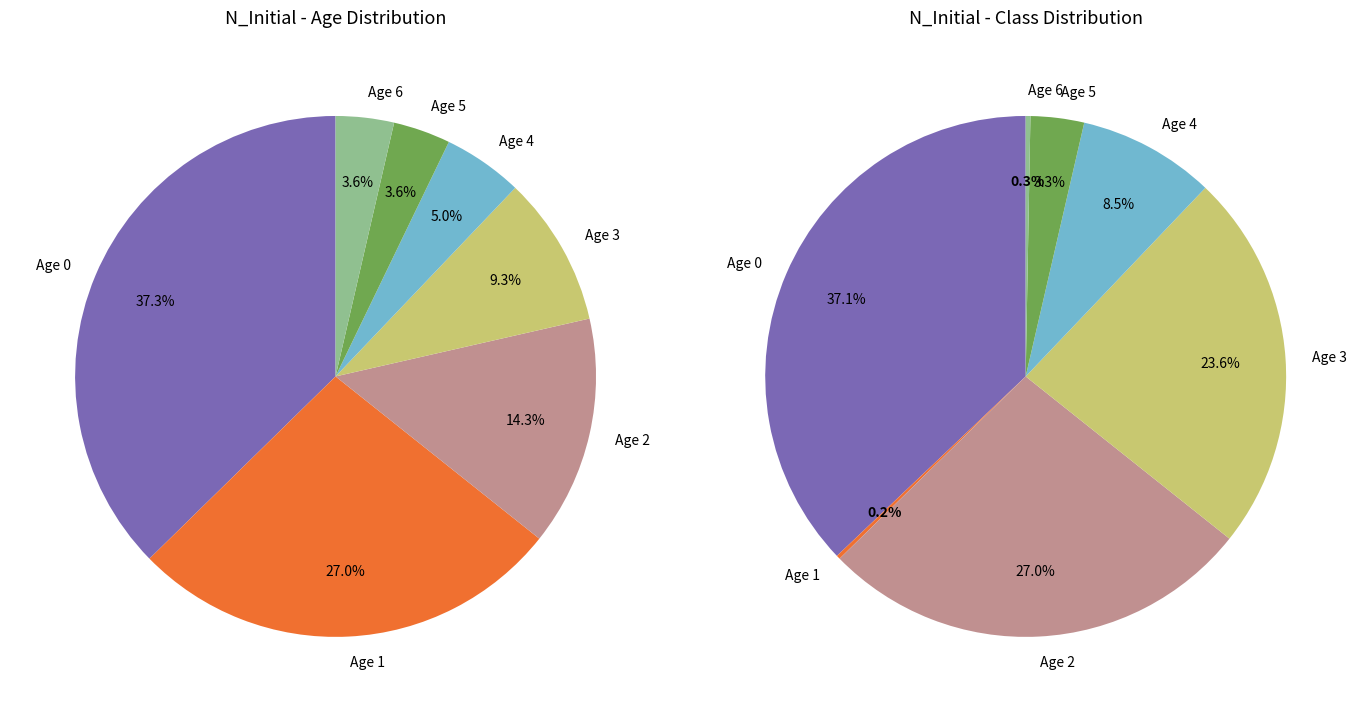

To the nearest percent, what portion does 3 represent?

9%